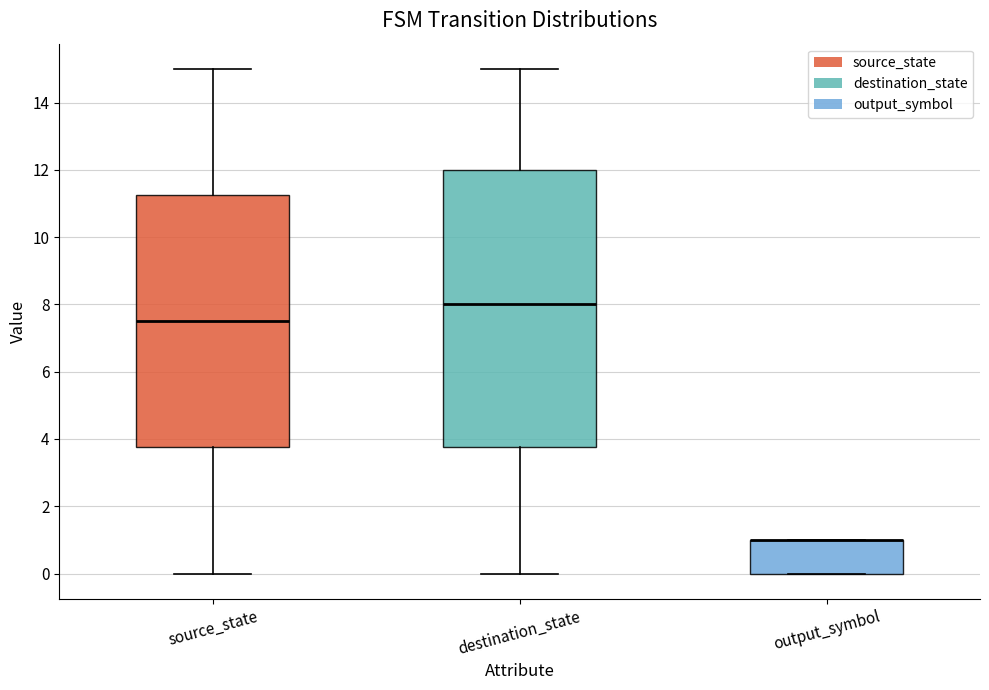

Reading left to right, read every box against the y-axis: the position of its median line, the range the box covers, and the ends of its whiskers. The values are not printed on the chart, so give them approximately, as read against the axis.

source_state: median 7.6, box 3.8 to 11.2, whiskers 0.0 to 15.0
destination_state: median 8.0, box 3.8 to 12.0, whiskers 0.0 to 15.0
output_symbol: median 1.0 (drawn on the box's upper edge), box 0.0 to 1.0, whiskers 0.0 to 1.0